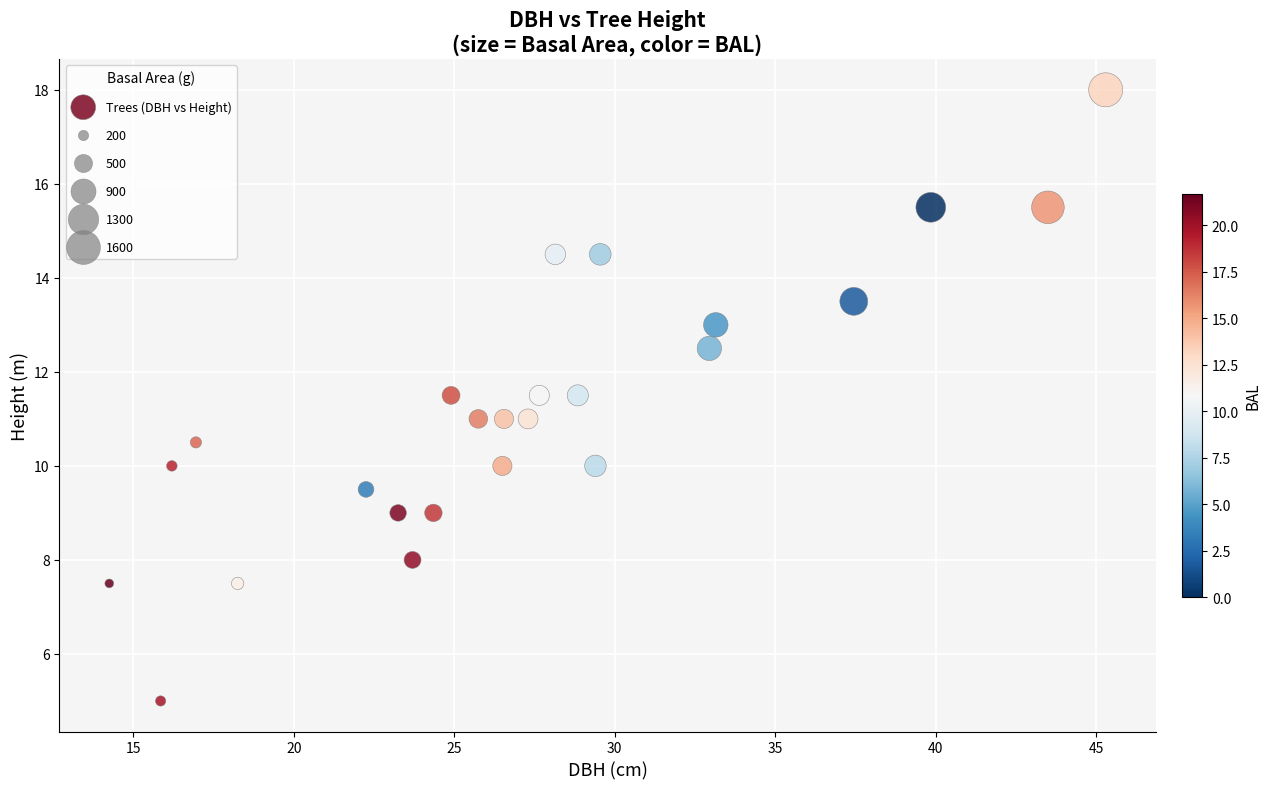

What is the range of X values (max minus min)?

31.0